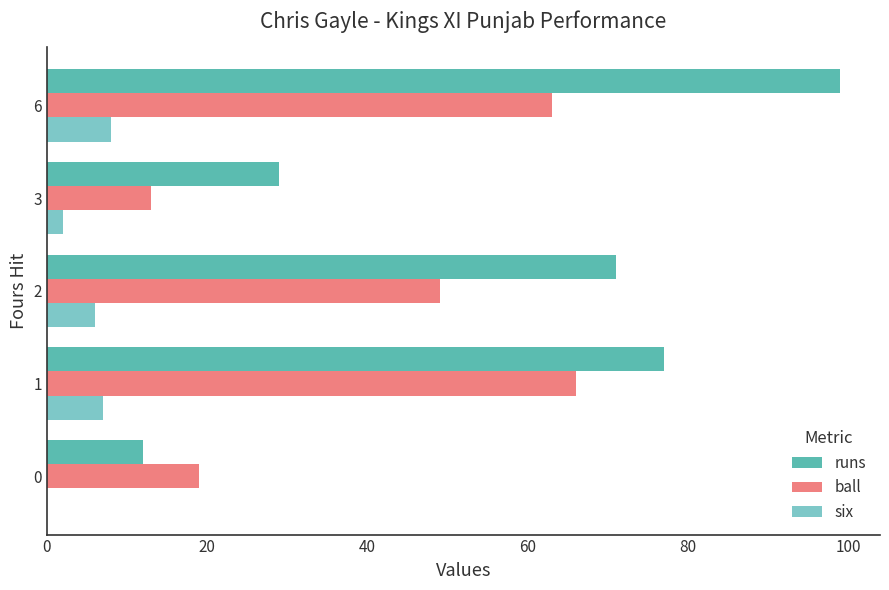

At which category is the sum across all series the highest?

6